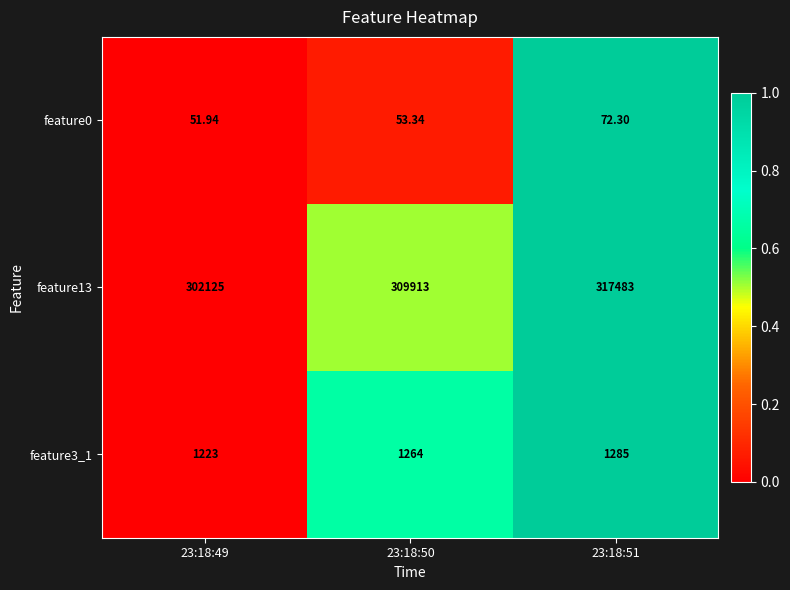

Is the value of feature3_1 at 23:18:50 greater than the value of feature0 at 23:18:50?

Yes